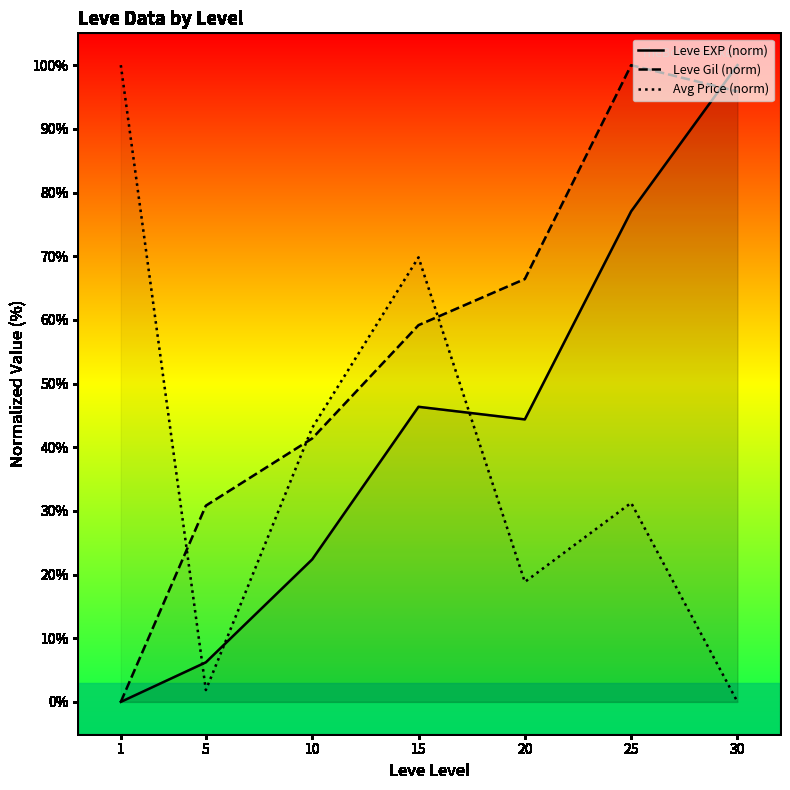

How many values in the Avg Price (norm) series are below 31?

3